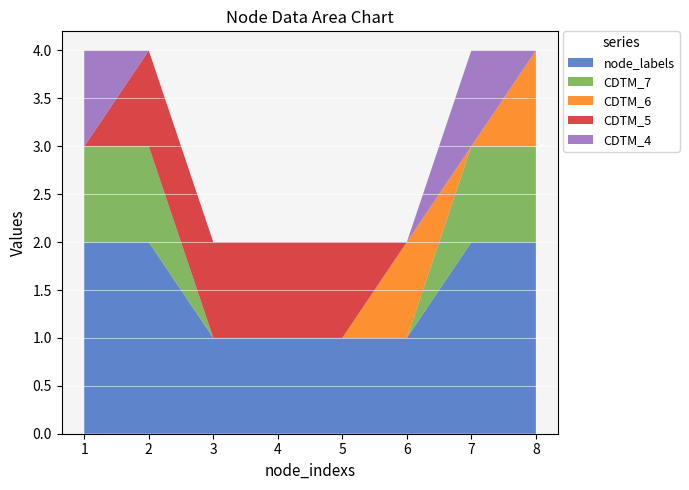

The node_labels series shows 1 at 6. True or false?

True